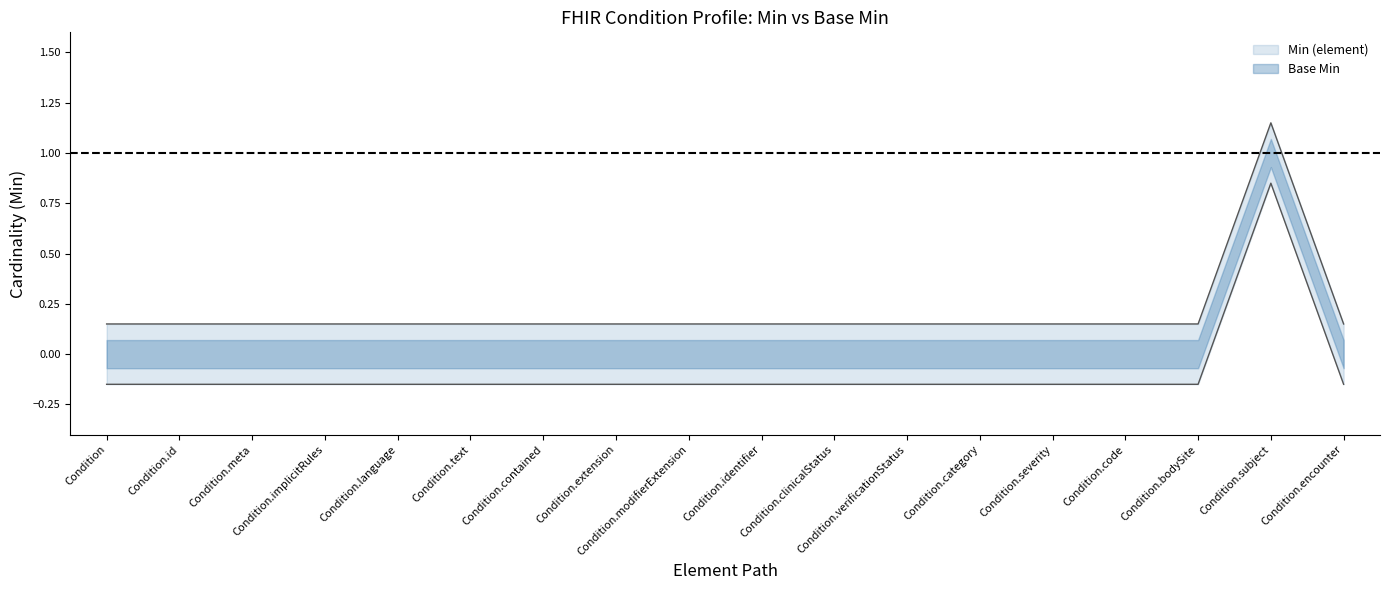

In Min (element), how many points are higher than both neighbors (excluding endpoints)?

1